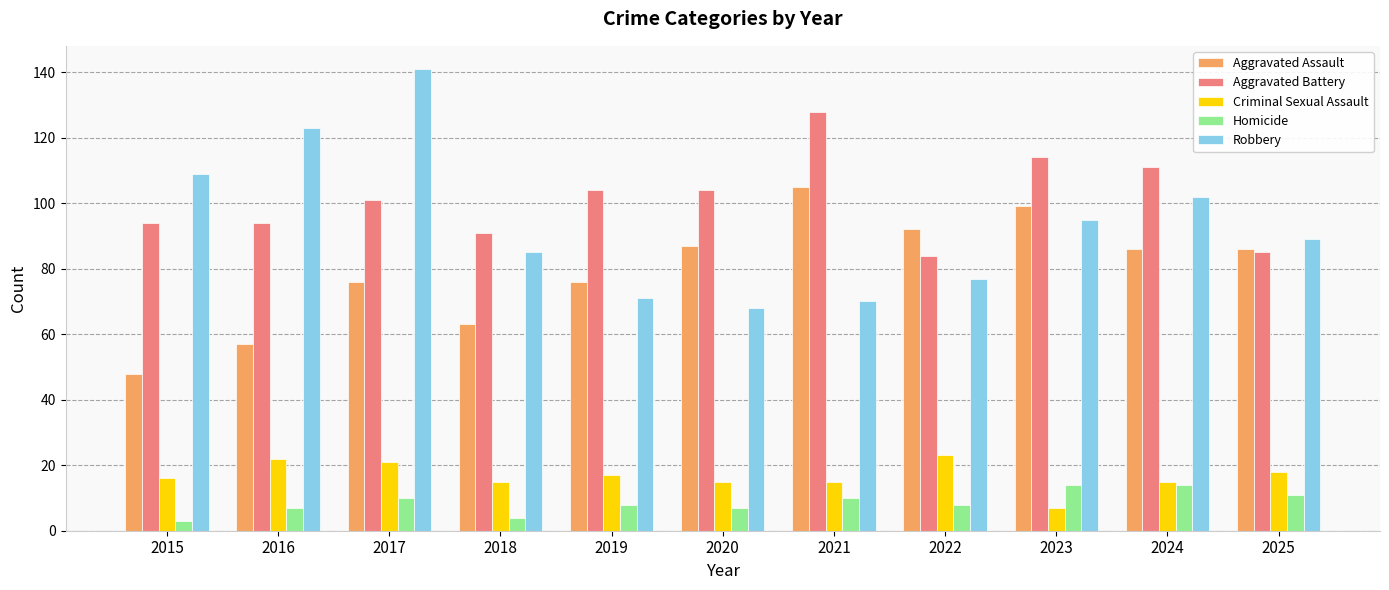

Reading left to right, what are all the values shown in this chart?

Aggravated Assault: 2015=48	2016=57	2017=76	2018=63	2019=76	2020=87	2021=105	2022=92	2023=99	2024=86	2025=86
Aggravated Battery: 2015=94	2016=94	2017=101	2018=91	2019=104	2020=104	2021=128	2022=84	2023=114	2024=111	2025=85
Criminal Sexual Assault: 2015=16	2016=22	2017=21	2018=15	2019=17	2020=15	2021=15	2022=23	2023=7	2024=15	2025=18
Homicide: 2015=3	2016=7	2017=10	2018=4	2019=8	2020=7	2021=10	2022=8	2023=14	2024=14	2025=11
Robbery: 2015=109	2016=123	2017=141	2018=85	2019=71	2020=68	2021=70	2022=77	2023=95	2024=102	2025=89